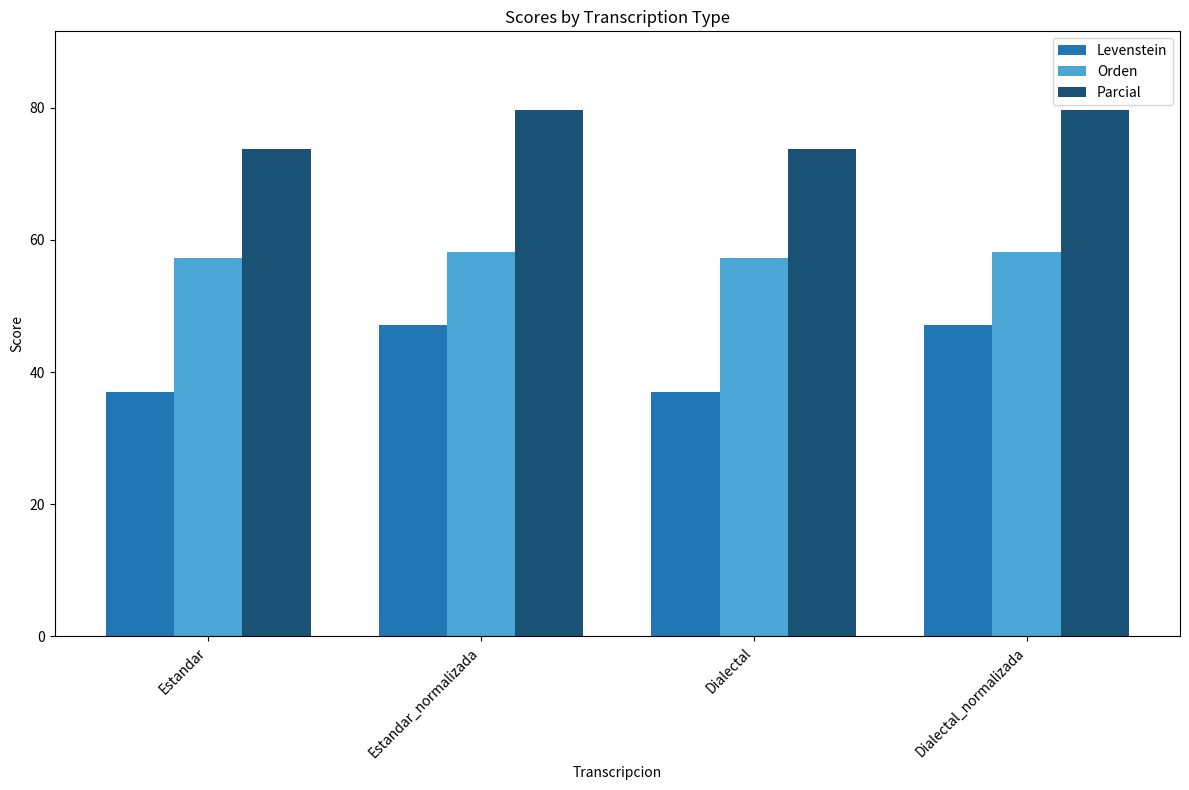

Reading left to right, extract all data points from this chart.

Levenstein: 36.9	47.2	36.9	47.2
Orden: 57.3	58.1	57.3	58.1
Parcial: 73.8	79.6	73.8	79.6